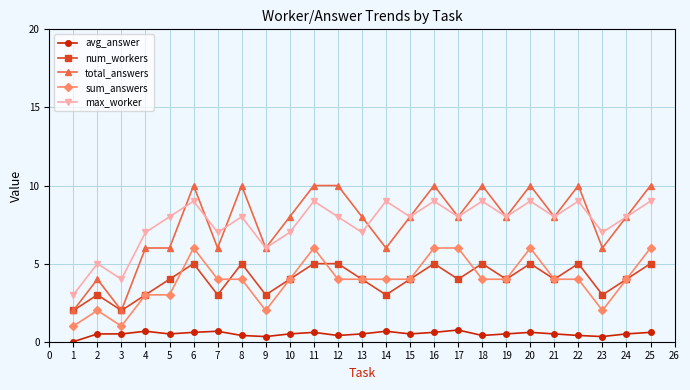

Is the value of sum_answers at 1 greater than the value of num_workers at 22?

No